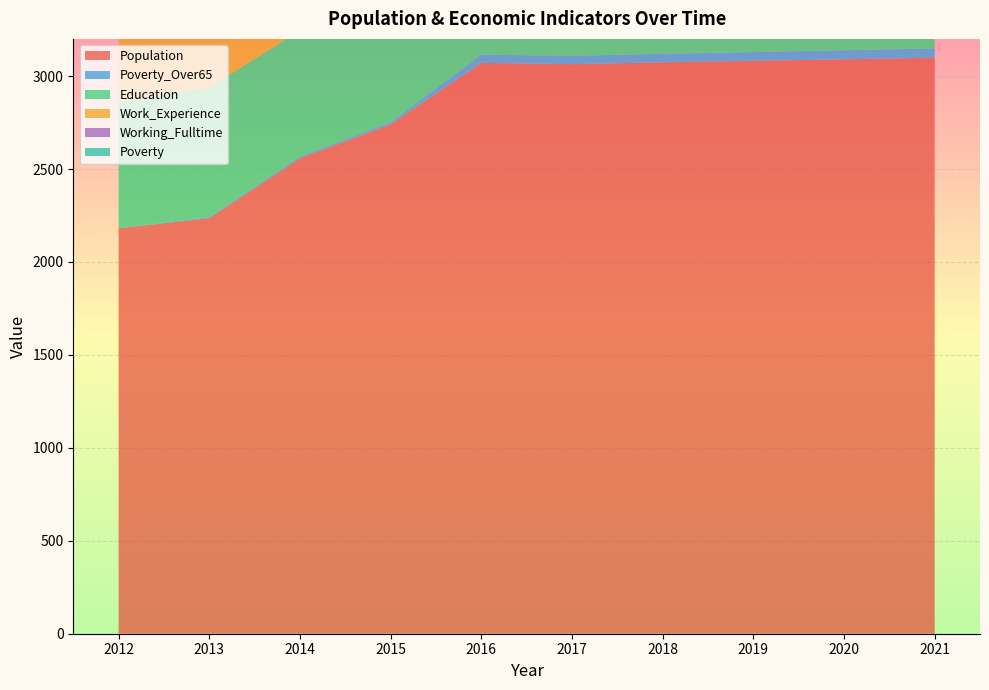

Reading left to right, what are all the values shown in this chart?

Population: 2181	2235	2557	2740	3071	3064	3074	3082	3090	3099
Poverty_Over65: 1	6	10	12	44	45	46	47	49	50
Education: 676	699	678	670	723	726	728	730	732	735
Work_Experience: 796	825	807	790	823	826	827	829	831	833
Working_Fulltime: 14	63	53	69	80	81	83	86	88	91
Poverty: 1	6	10	12	44	44	44	45	45	46